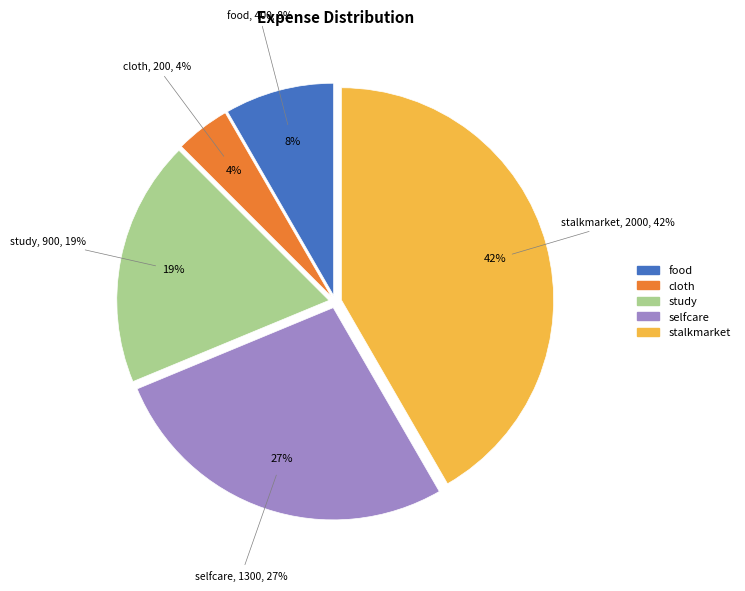

Count the number of slices in the pie.

5